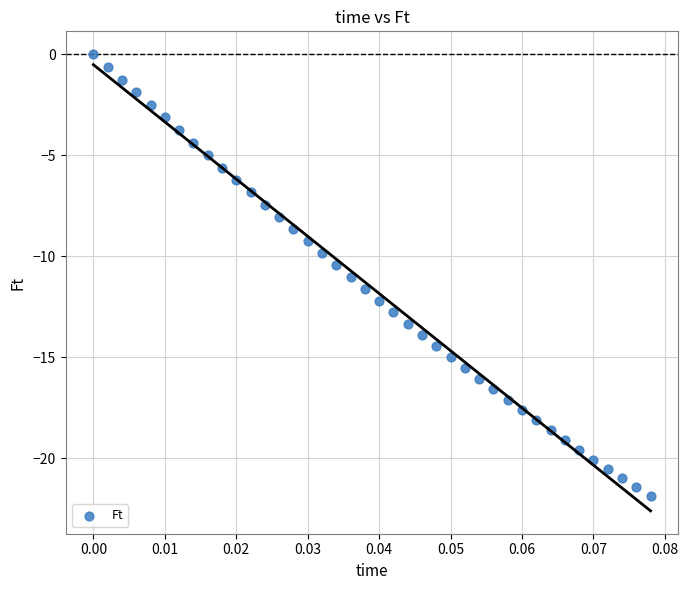

What is the range of Y values (max minus min)?

21.9